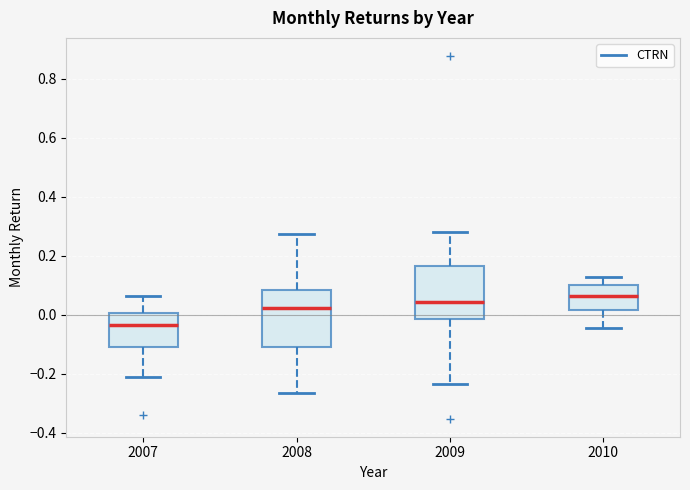

Which box has the lowest median line?

2007